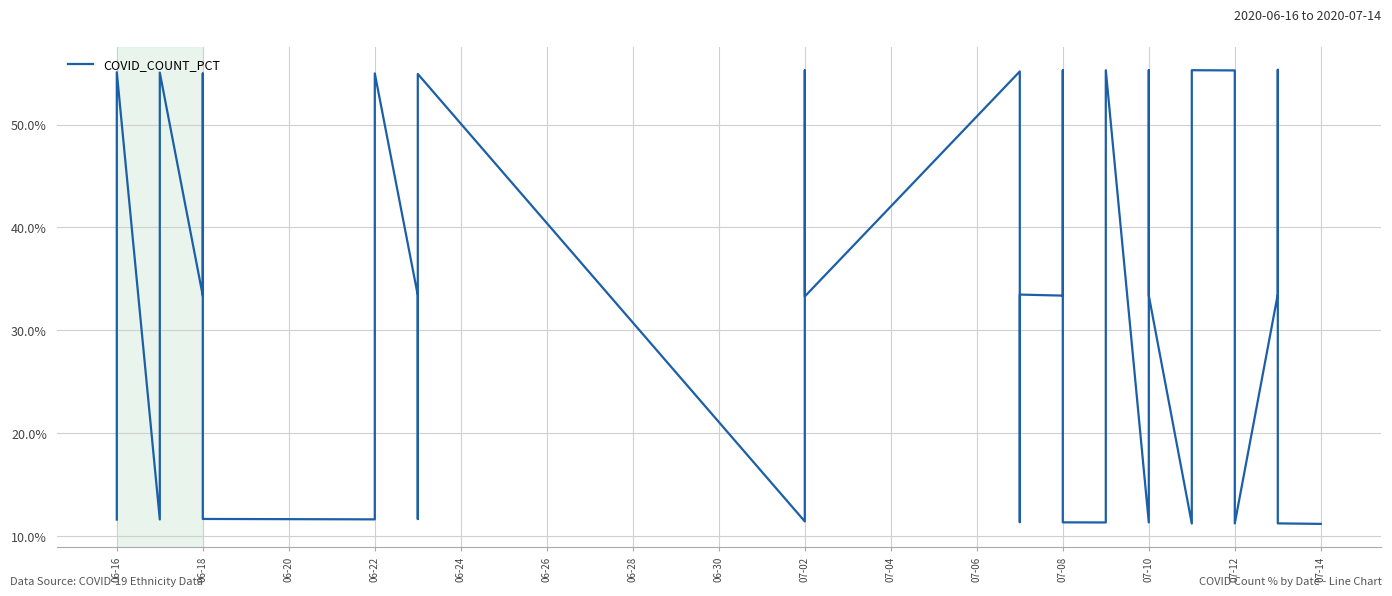

Between 06-22 and 07-10, which is larger?

07-10